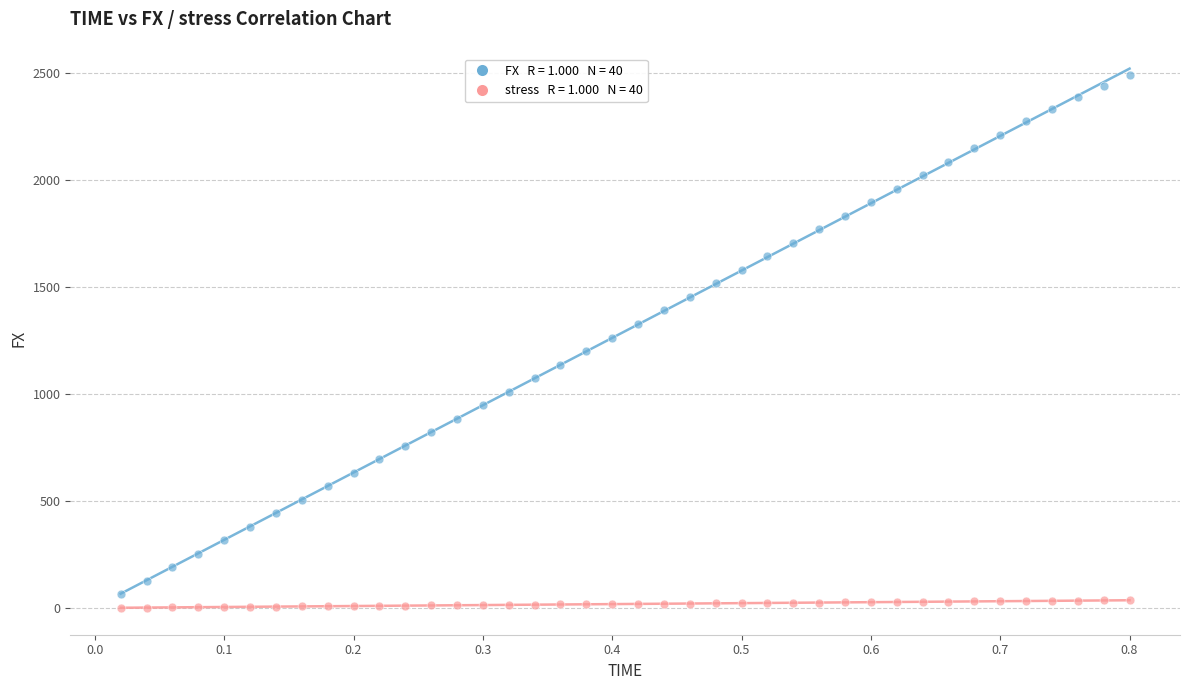

Across all data points, what is the range of Y values (max minus min)?

2490.5